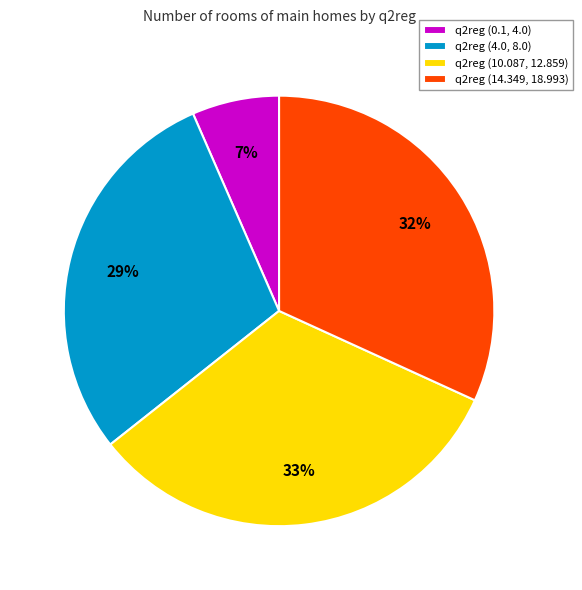

True or false: q2reg (14.349, 18.993) accounts for 32% of the total.

True